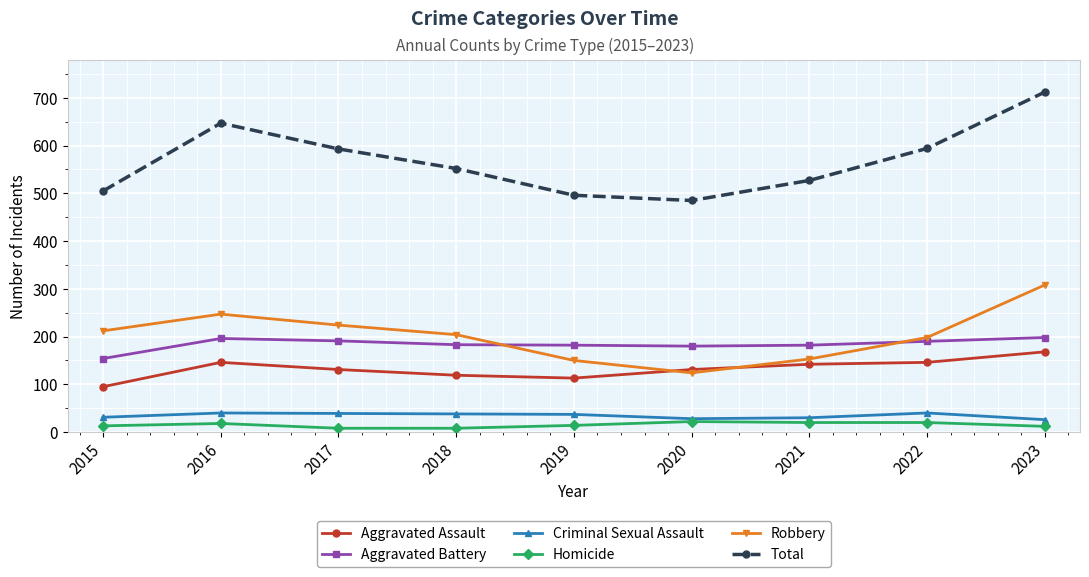

What is the sum of the Total values at 2021 and 2017?

1120